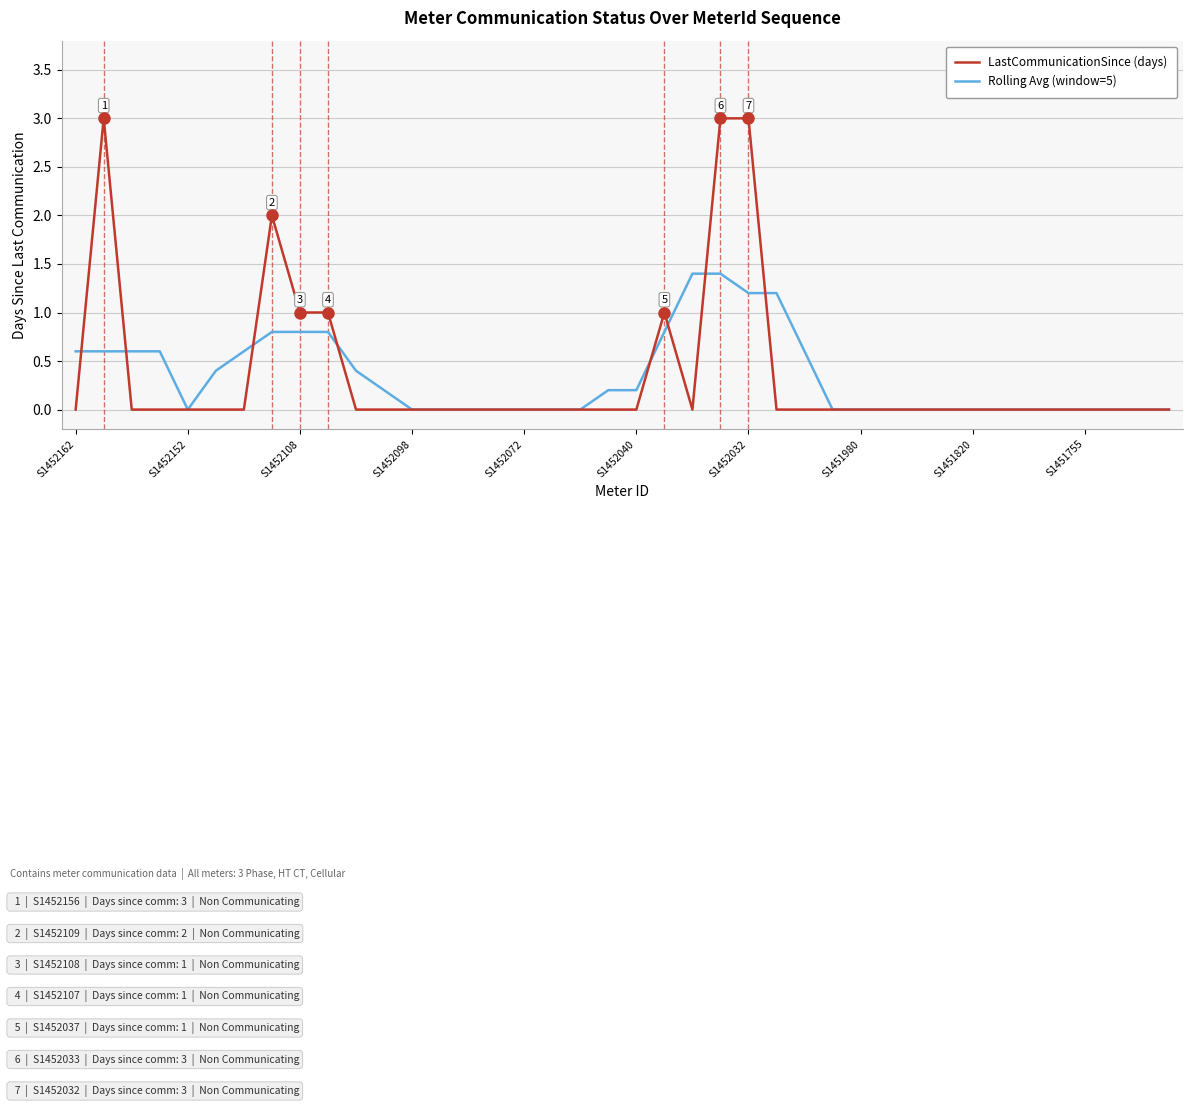

What is the highest value of the Rolling Avg (window=5) series?

1.4